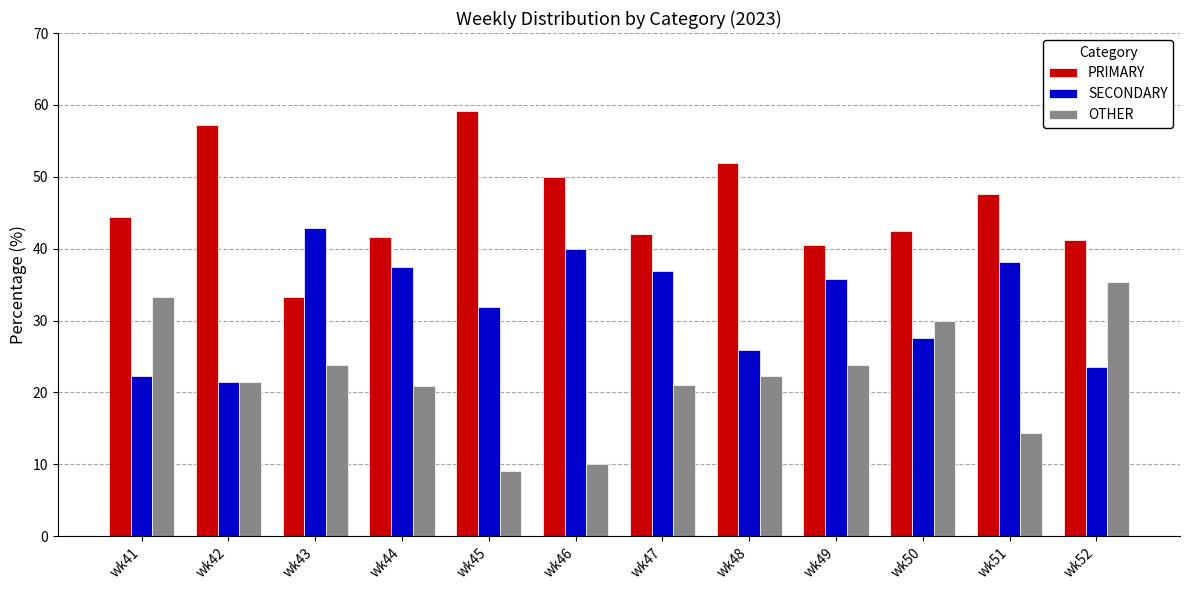

True or false: SECONDARY has a value of 42.9 at wk43.

True